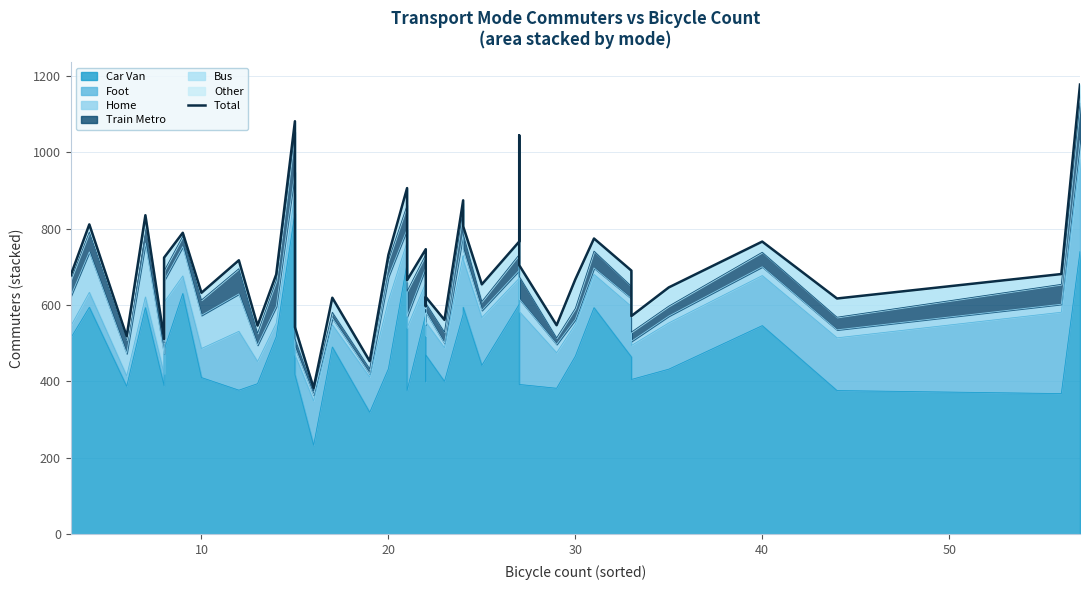

Does the chart have visible grid lines?

Yes